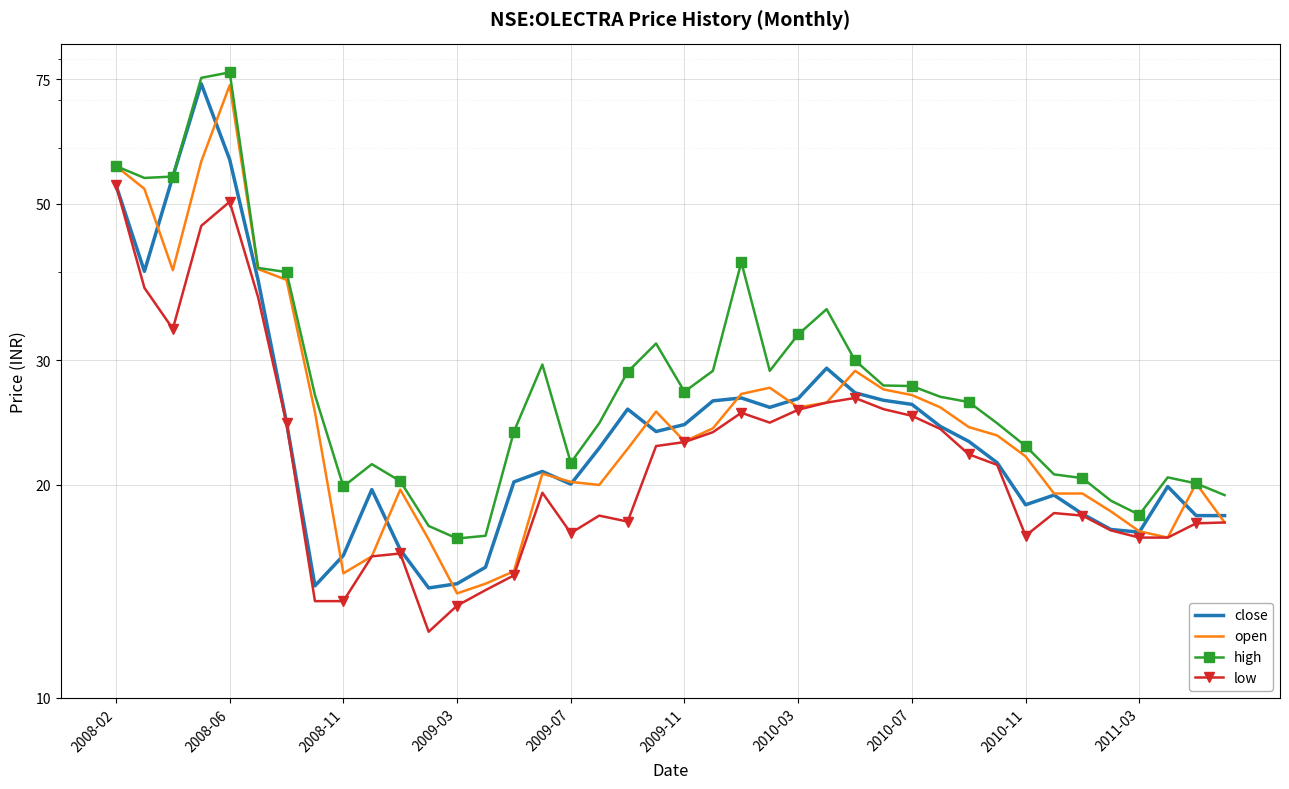

True or false: low has more than 1 points higher than both neighbors.

True